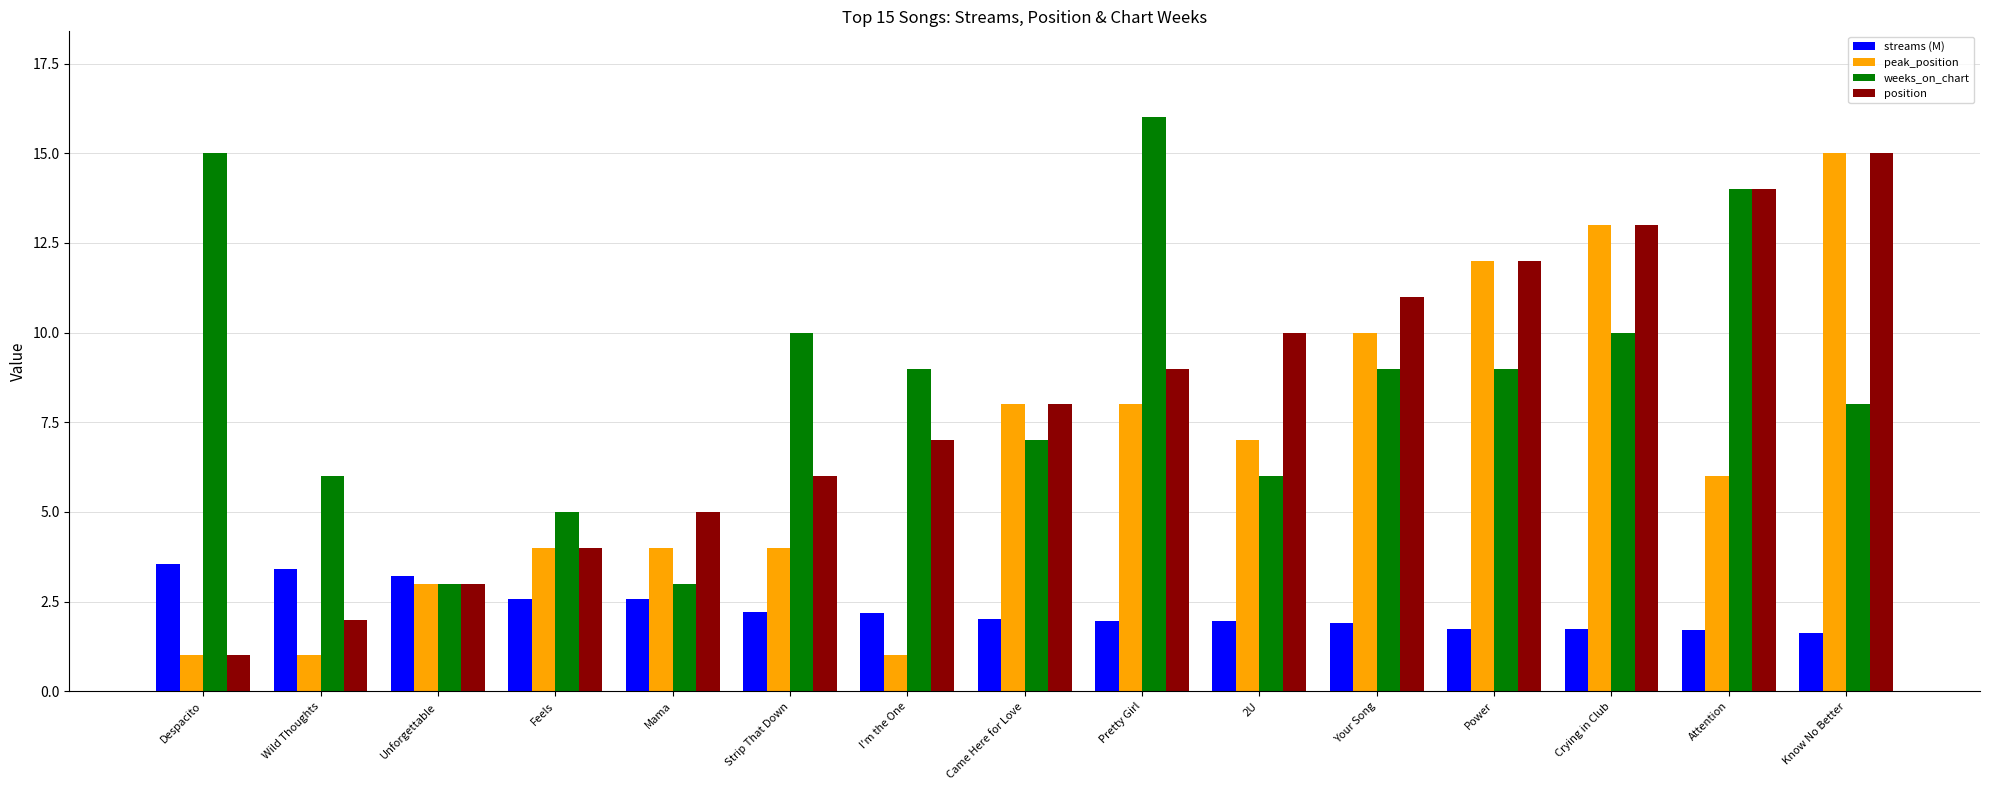

How many series are shown in this chart?

4